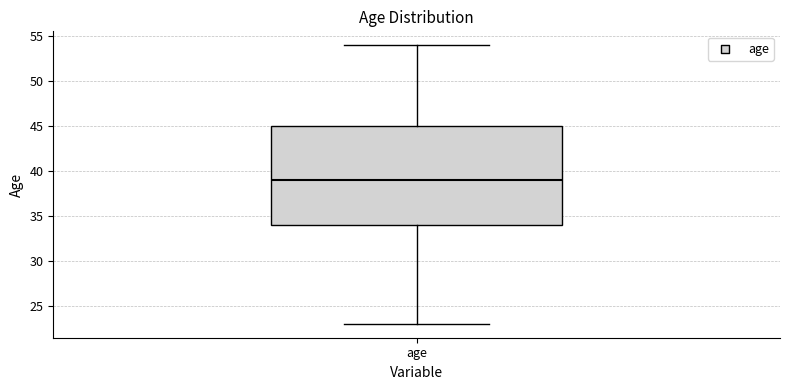

Transcribe this box plot: give where the median line is, the range the box spans, and where the two whiskers end, as read against the y-axis. The values are not printed on the chart, so give them approximately, as read against the axis.

median 39, box 34 to 45, whiskers 23 to 54